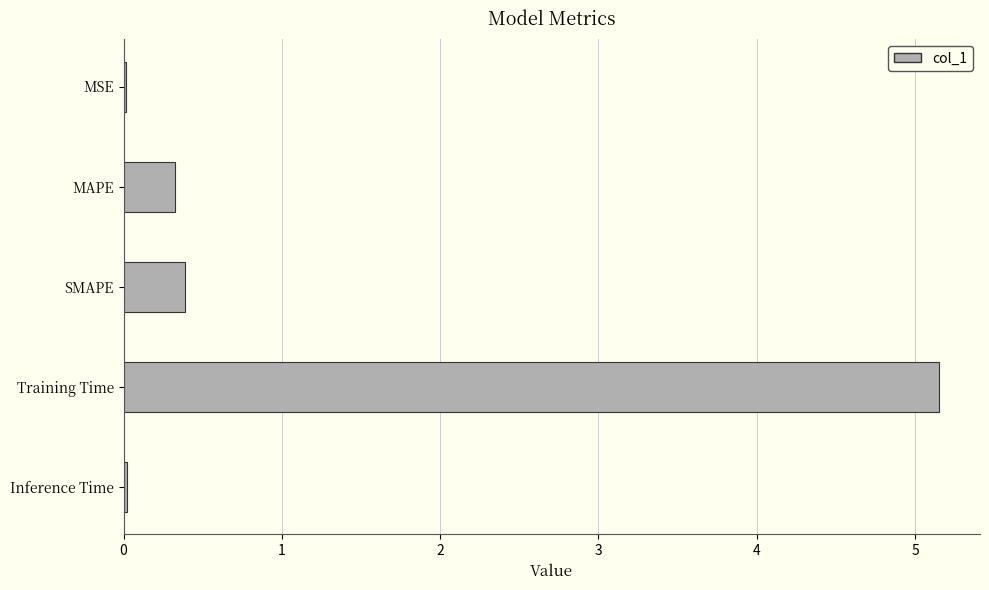

Is it true that the value at MAPE is 0.3?

True